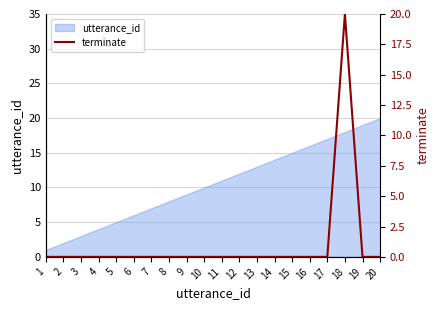

Reading left to right, extract all data points from this chart.

0	0	0	0	0	0	0	0	0	0	0	0	0	0	0	0	0	20	0	0